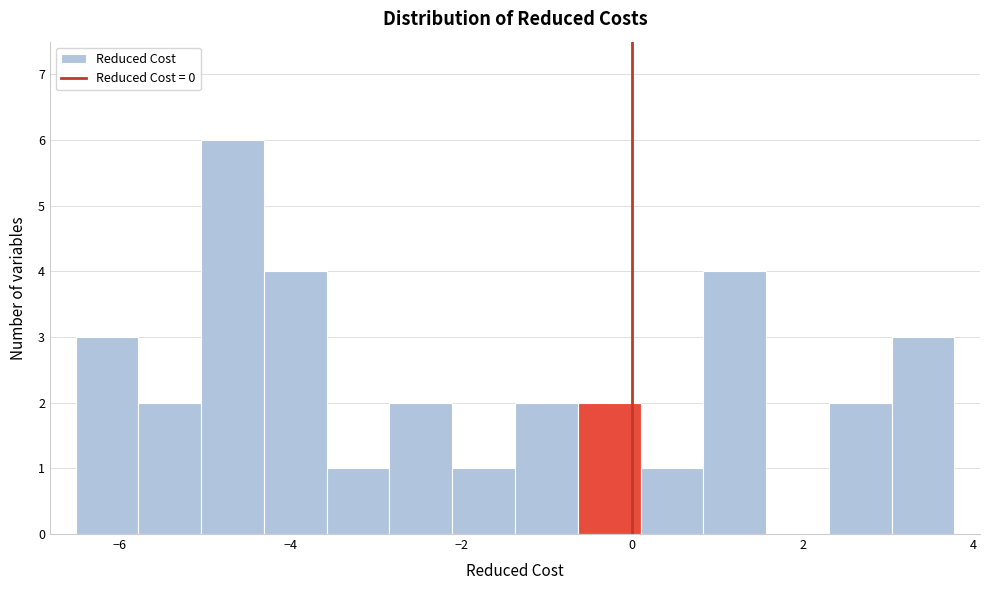

Read against the x-axis, roughly where is the centre of the tallest bar?

-4.6